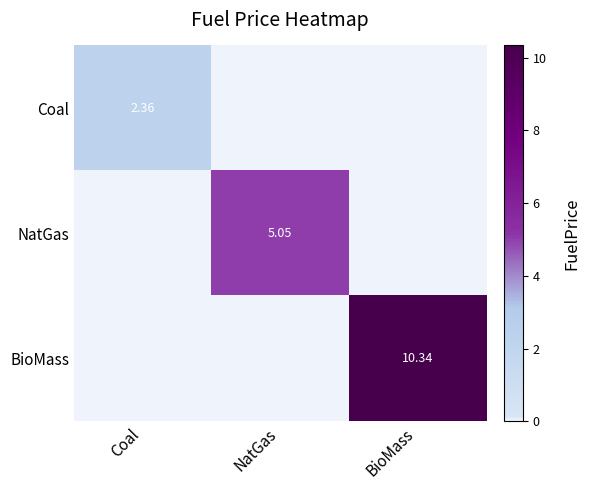

True or false: NatGas has a value of 1.9 at NatGas.

False